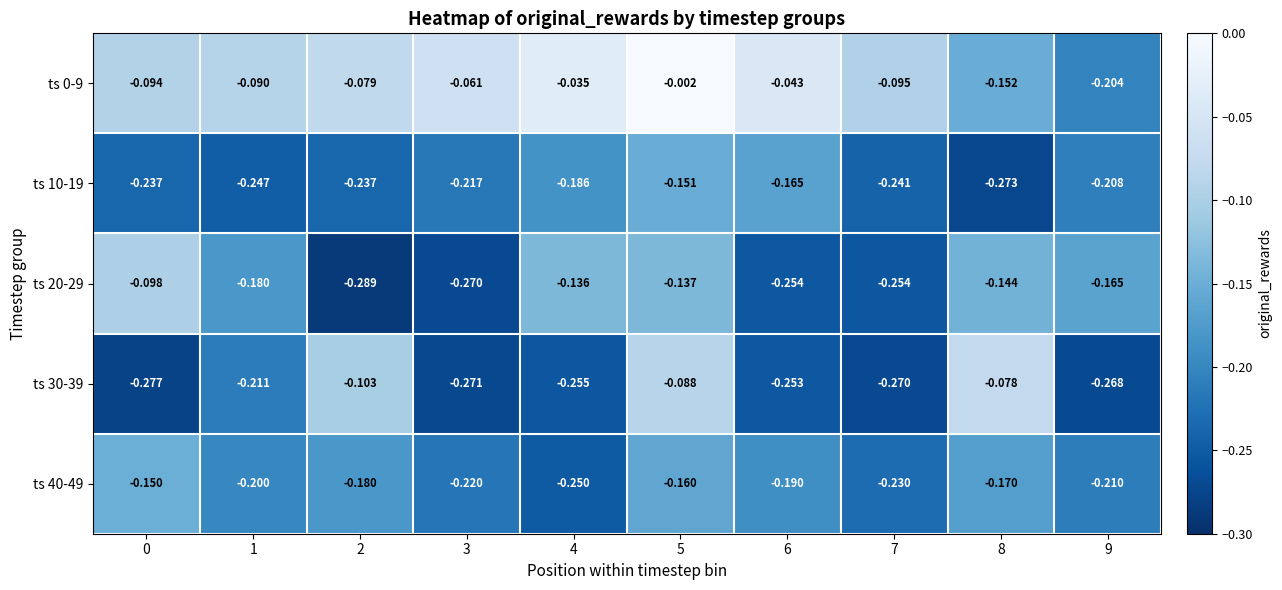

Is the value of ts 10-19 at 7 greater than the value of ts 20-29 at 4?

No